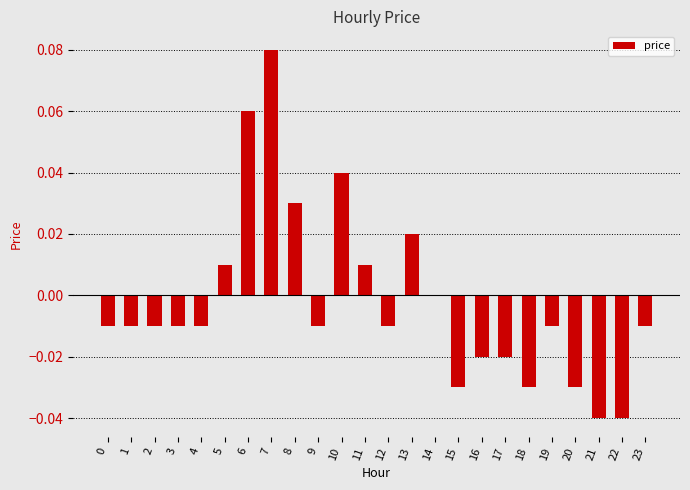

Count the number of data series in this chart.

1